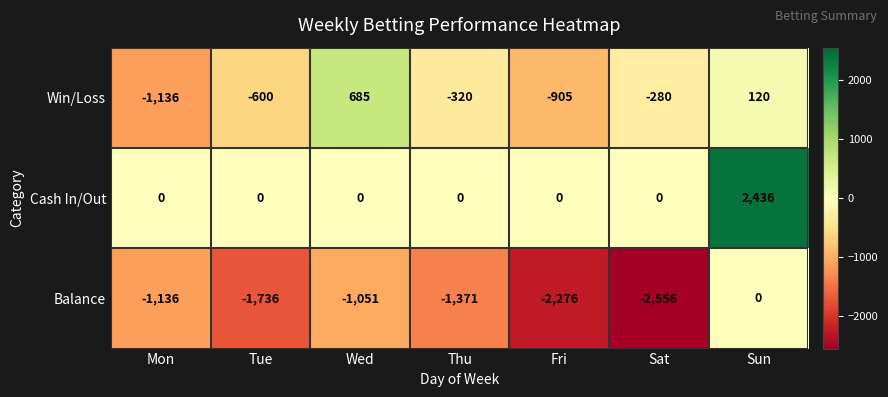

What is the minimum value shown in the chart?

-2556